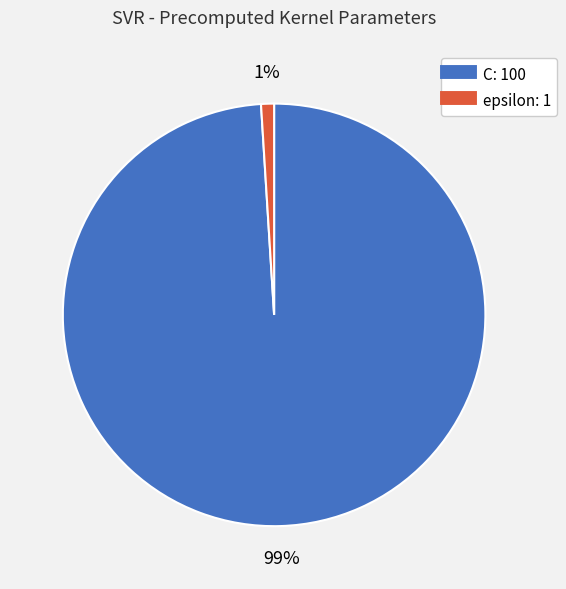

Is it true that C is 99% of the pie?

True